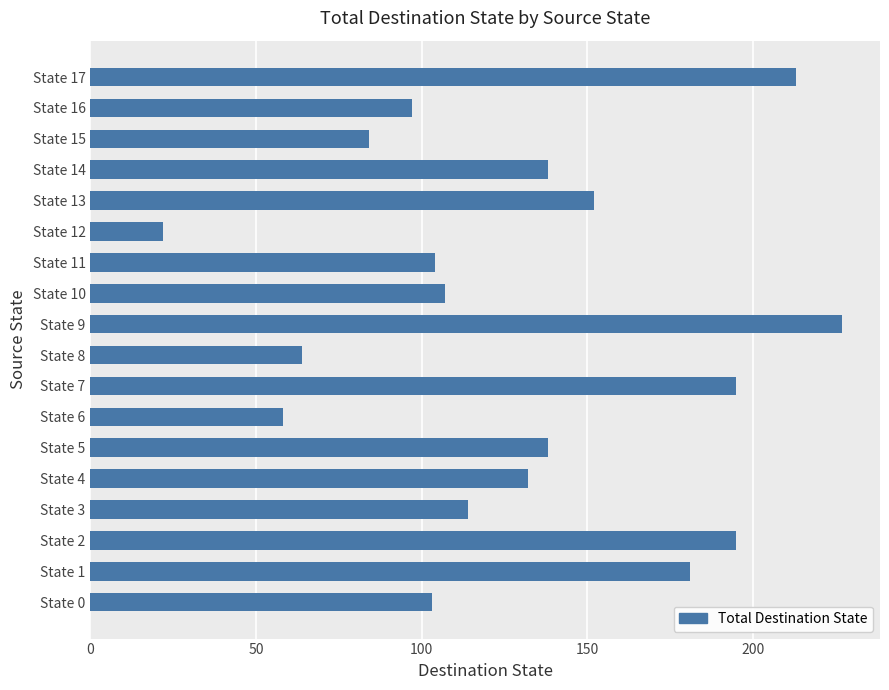

Reading bottom to top, list all the values displayed in this chart.

103	181	195	114	132	138	58	195	64	227	107	104	22	152	138	84	97	213